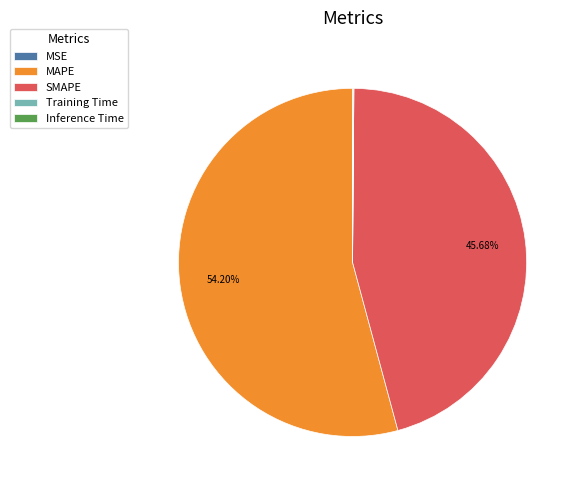

Is there any slice that represents more than half of the pie?

Yes